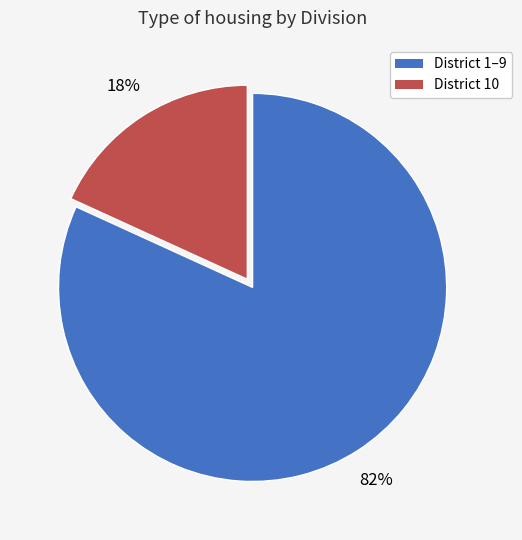

Does any single category account for the majority?

Yes